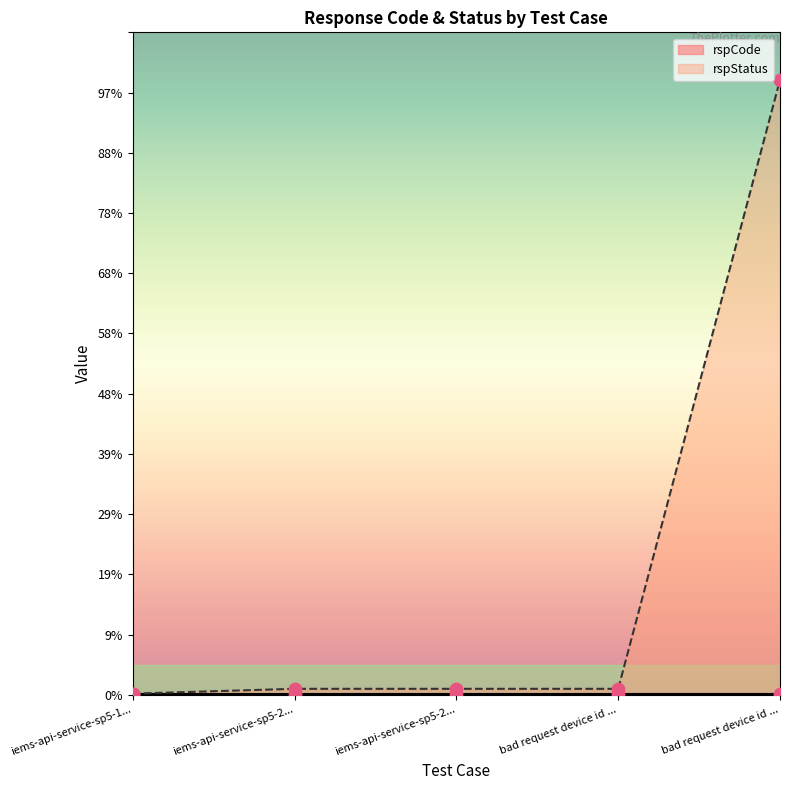

What is the change in value from bad request device id missing to bad request device id not exist?

+101100